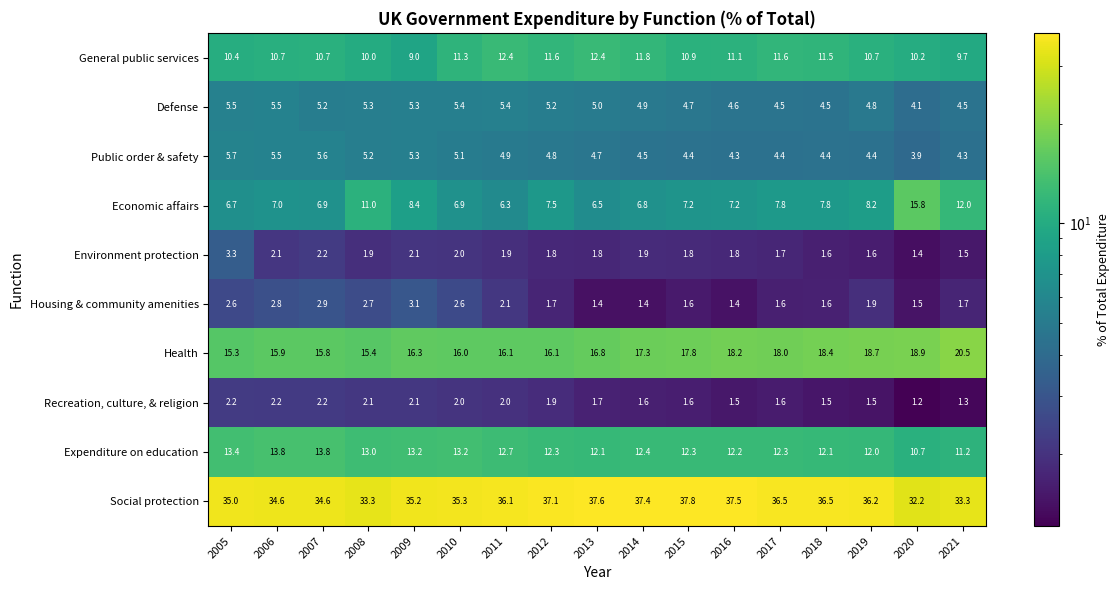

Which series has the widest spread of values?

Economic affairs